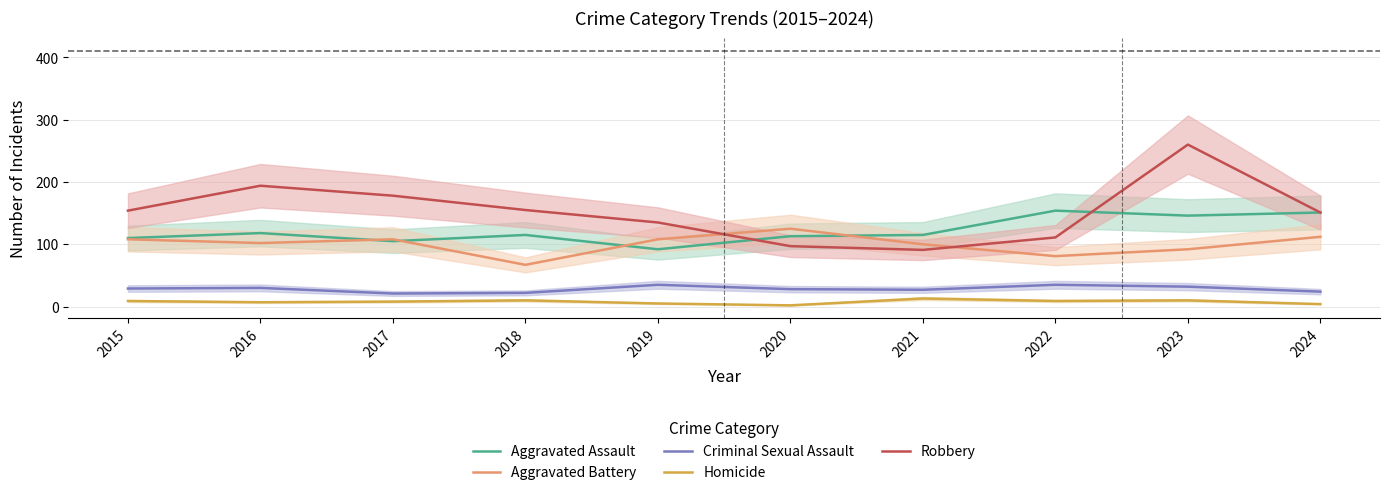

What is the minimum value for Aggravated Assault?

92